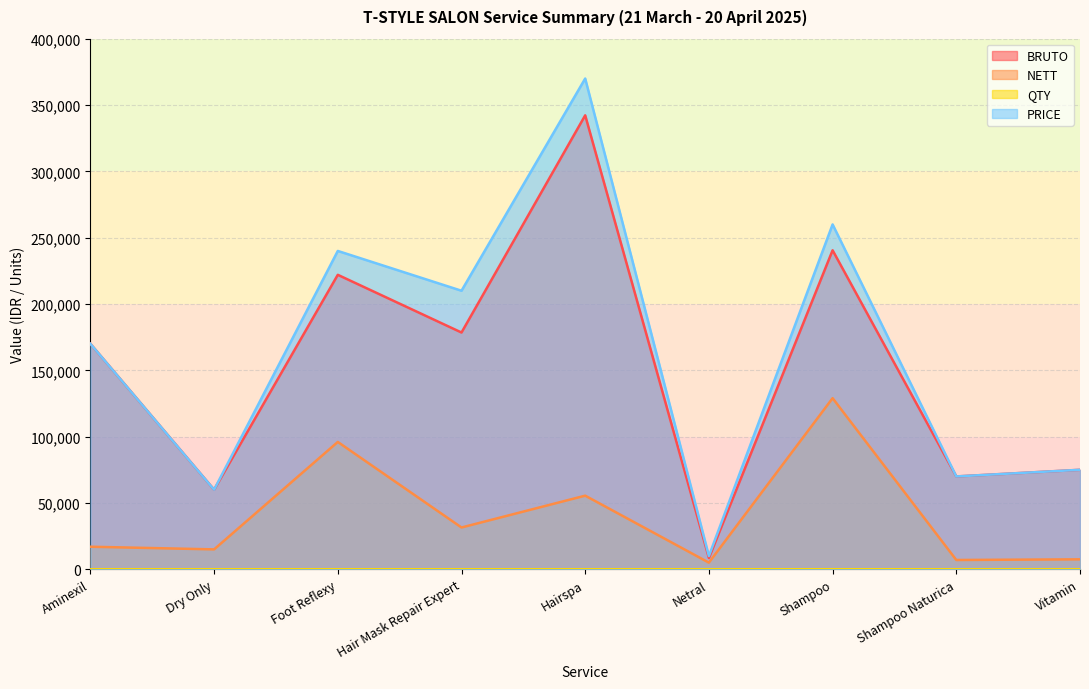

Which series has the widest spread of values?

PRICE